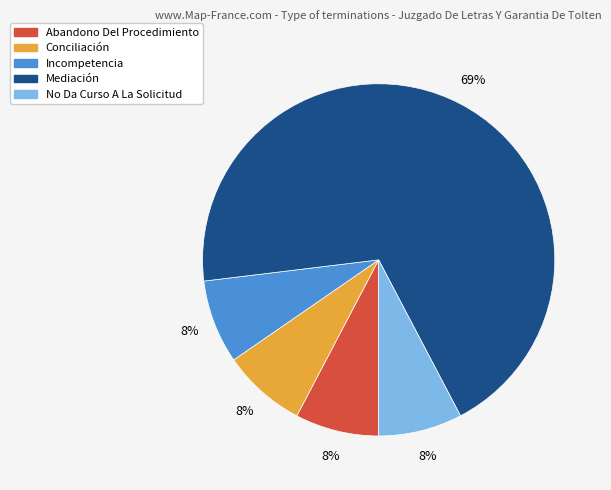

Is there a majority slice in this chart?

Yes